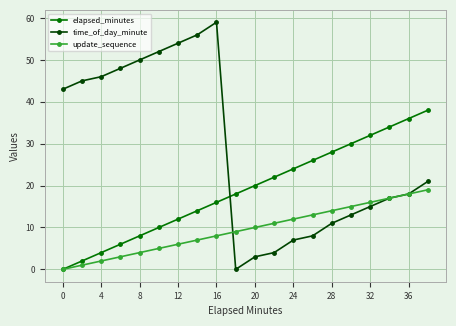

List the series in order of their peak value, lowest first.

update_sequence, elapsed_minutes, time_of_day_minute